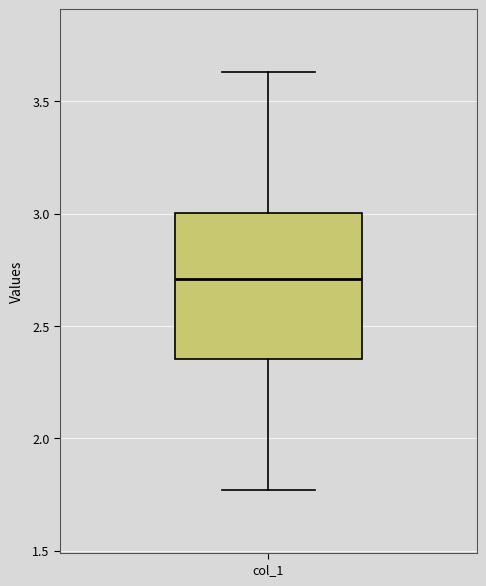

Transcribe this box plot: give where the median line is, the range the box spans, and where the two whiskers end, as read against the y-axis. The values are not printed on the chart, so give them approximately, as read against the axis.

median 2.70, box 2.35 to 3.00, whiskers 1.75 to 3.65